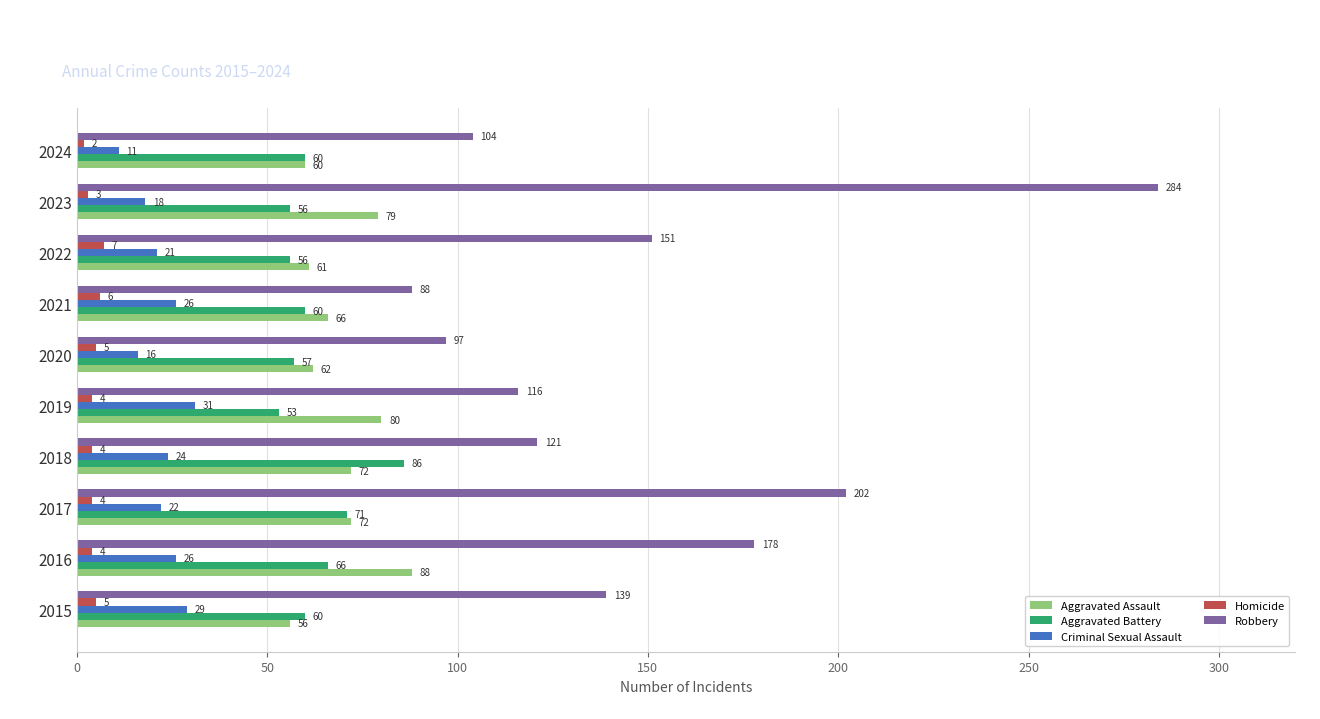

Which series has the largest range (max minus min)?

Robbery